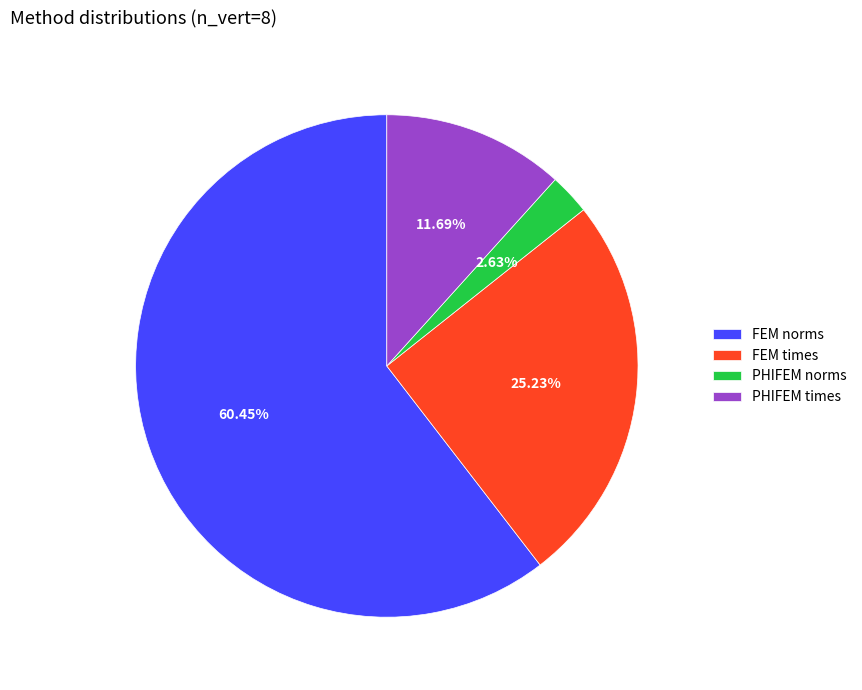

Is PHIFEM norms the majority of the pie?

No